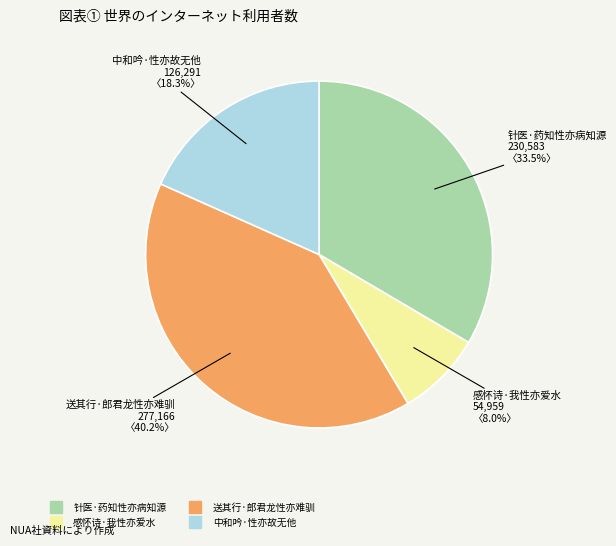

How many segments does this pie chart have?

4